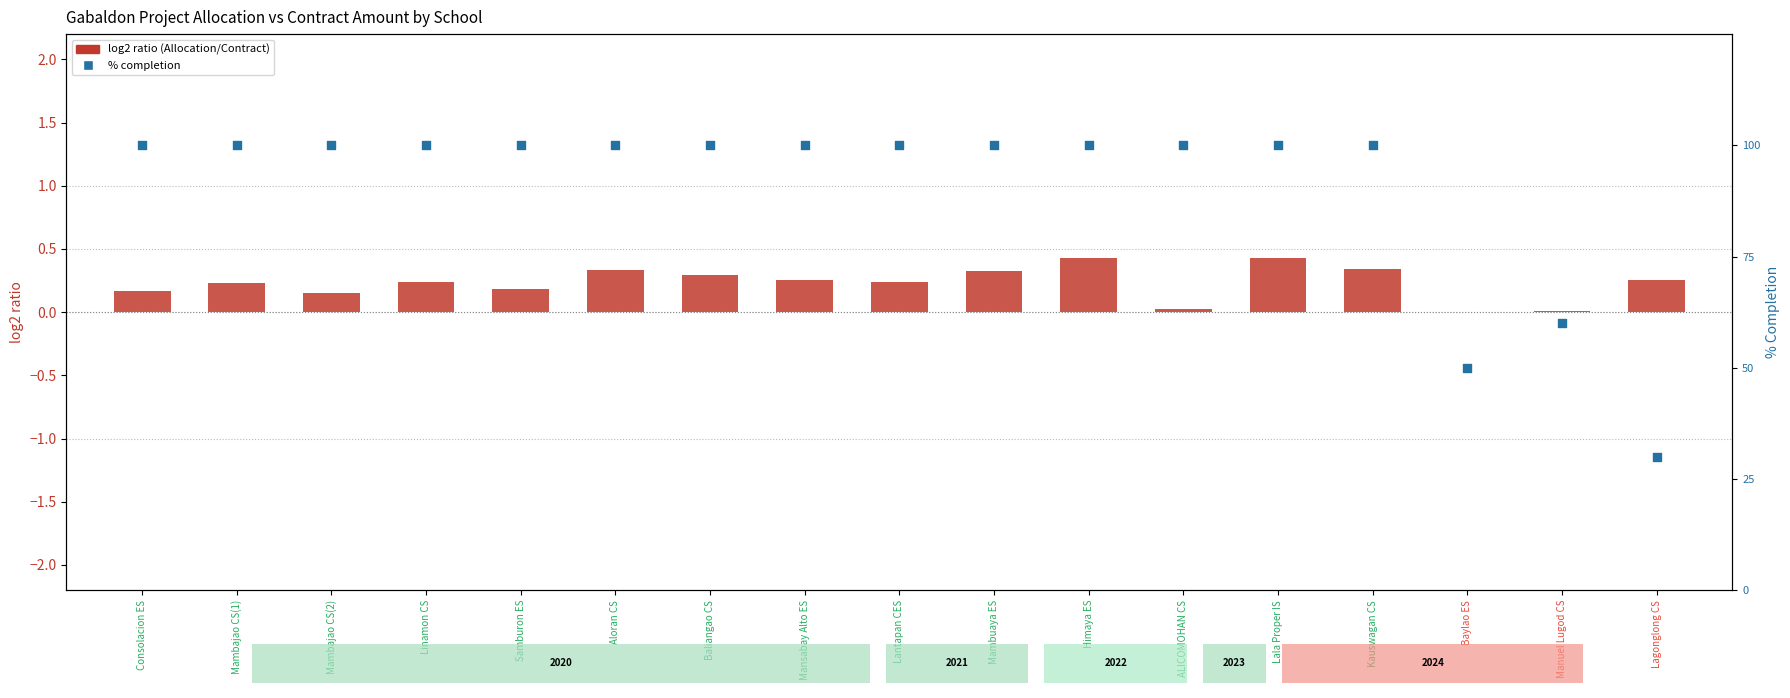

At how many categories does at least one series exceed 0?

17